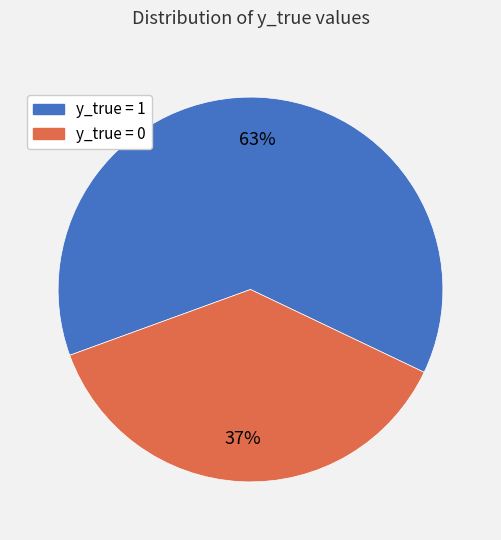

The y_true = 0 slice represents 37% of the pie. True or false?

True